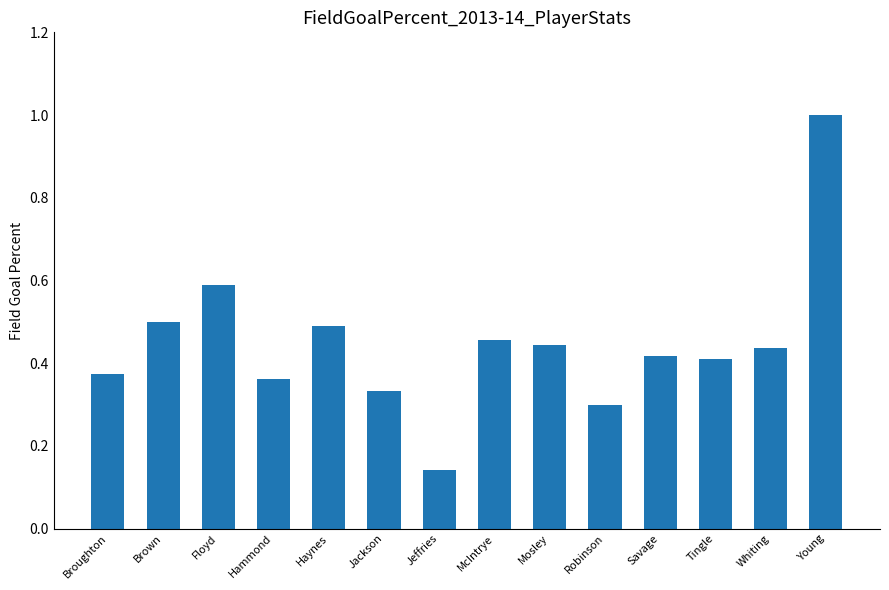

What is the sum of all values?

6.3